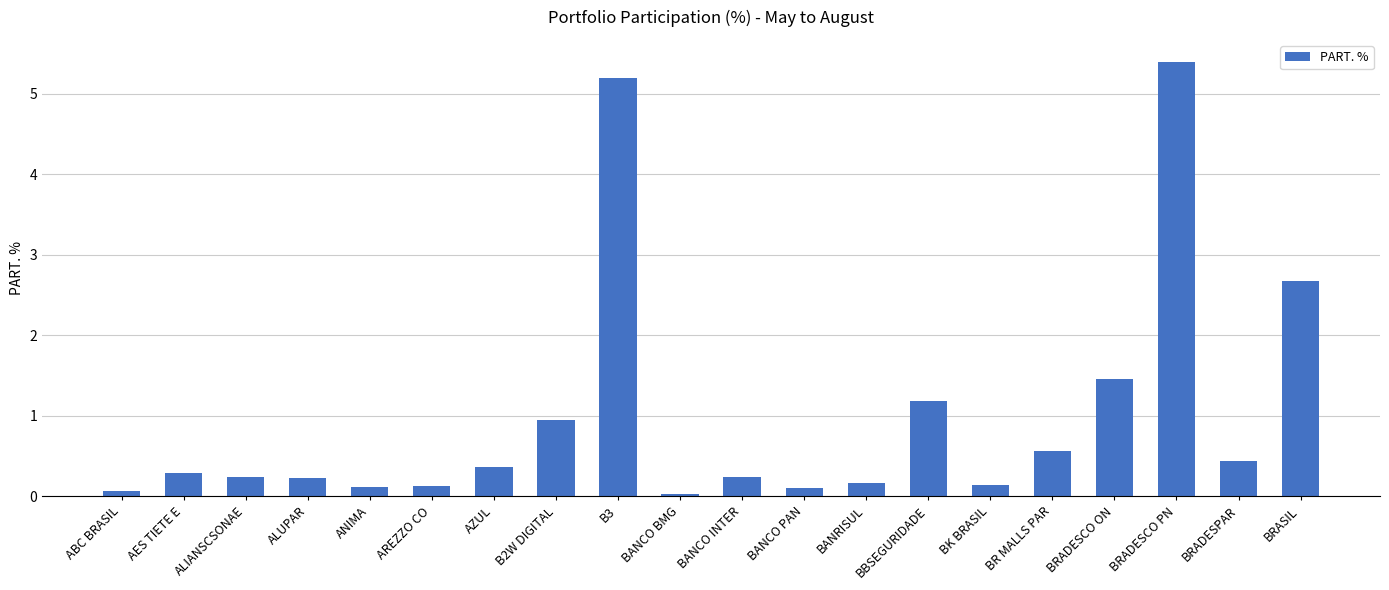

What is the change in value from BK BRASIL to BRADESPAR?

+0.3